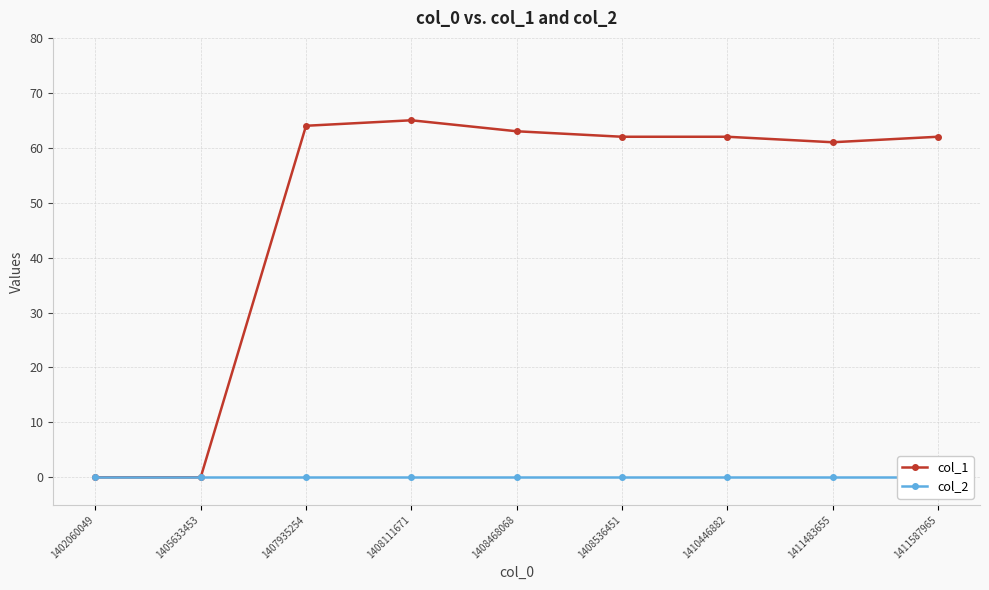

Which series changed the most between 1407935254 and 1411587965?

col_1